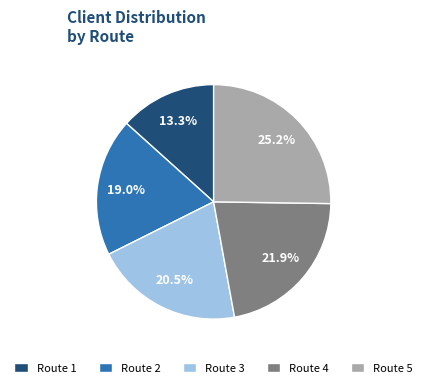

Which category has the biggest portion of the pie?

Route 5